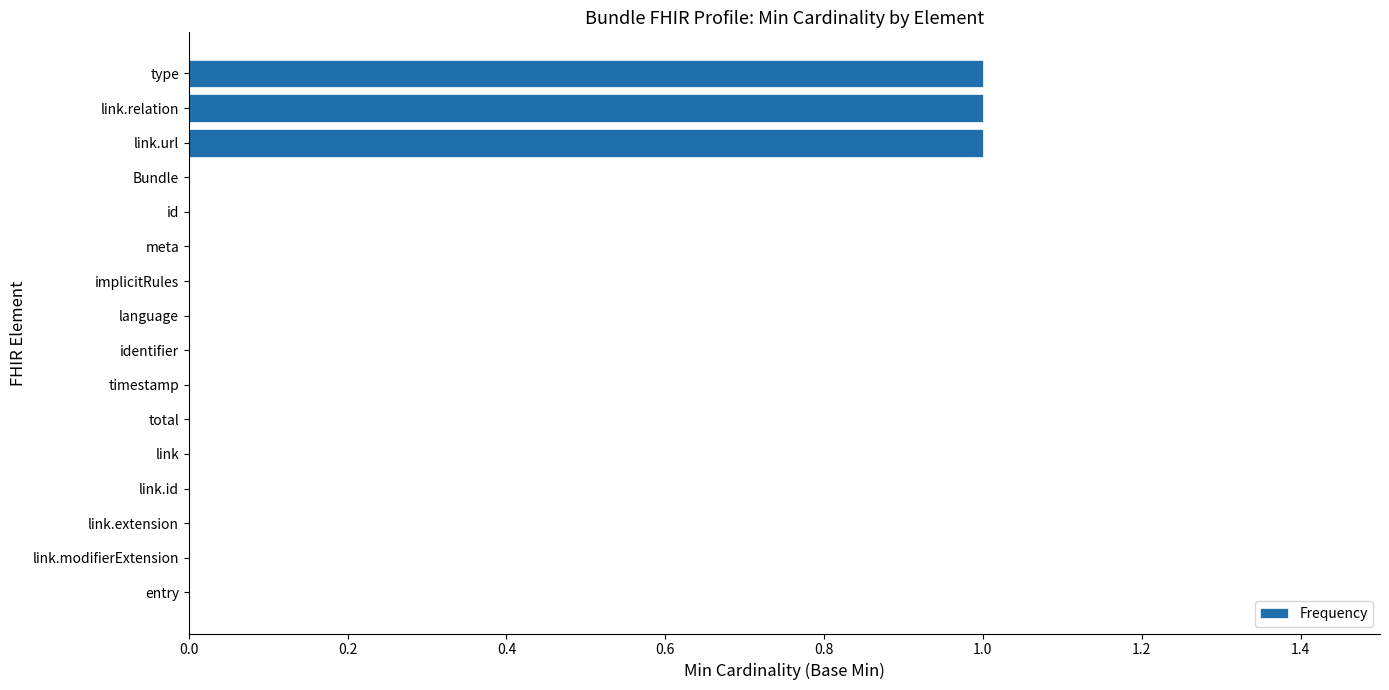

What is the sum of all values?

3